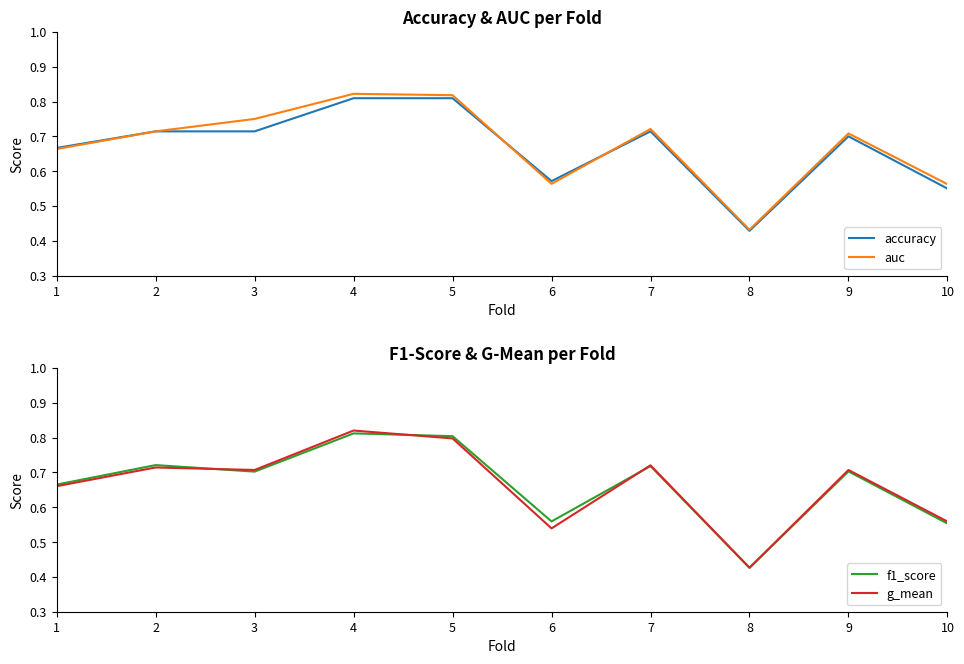

What is the value of the f1_score point at the 6th from the left?

0.6